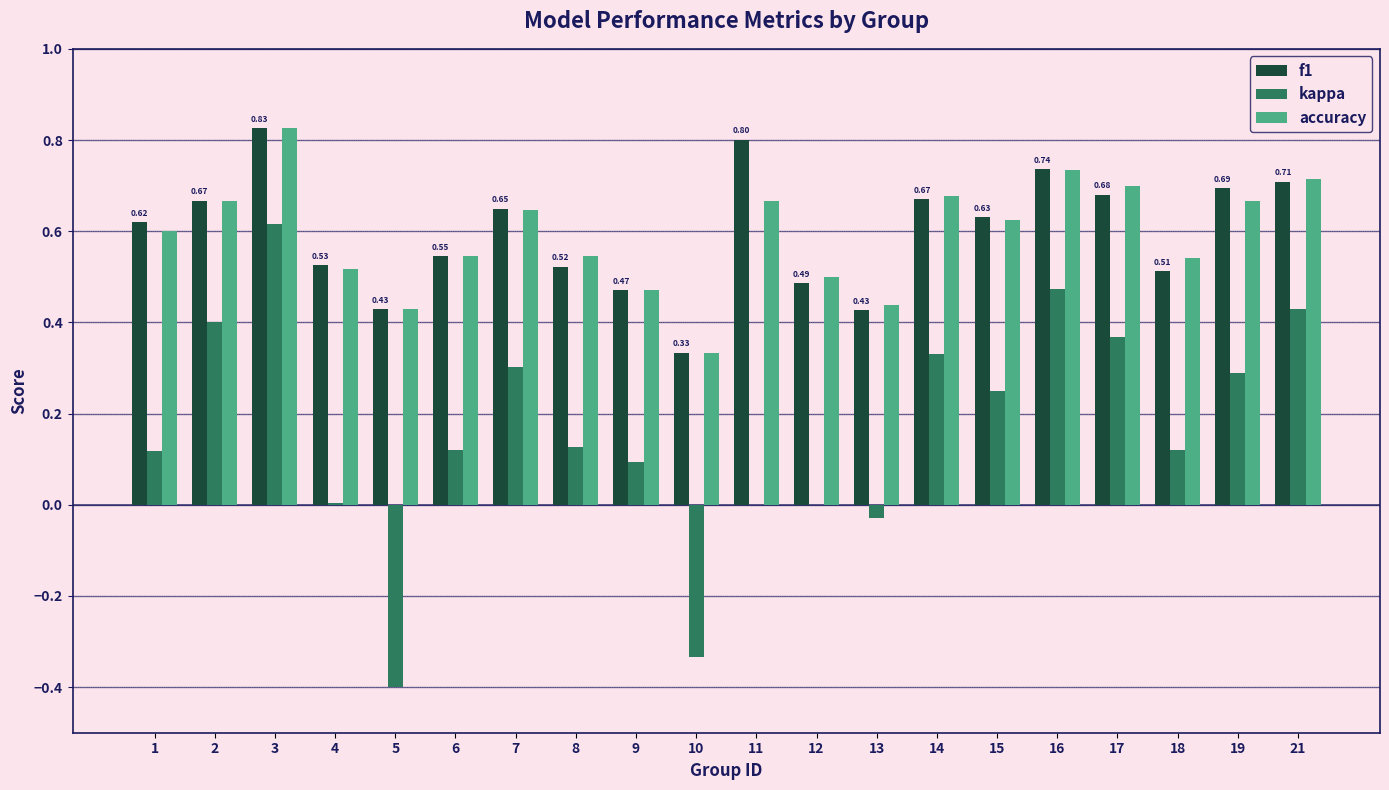

Is the value of accuracy at 7 greater than the value of kappa at 17?

Yes